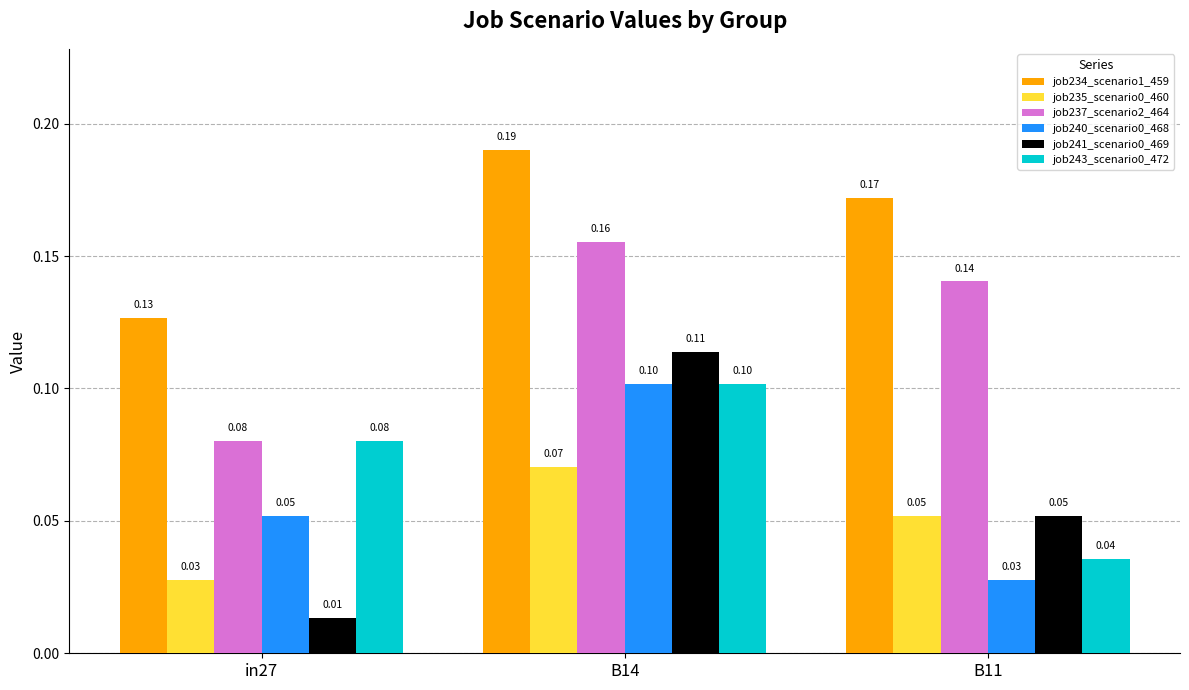

At how many categories does at least one series exceed 0?

3